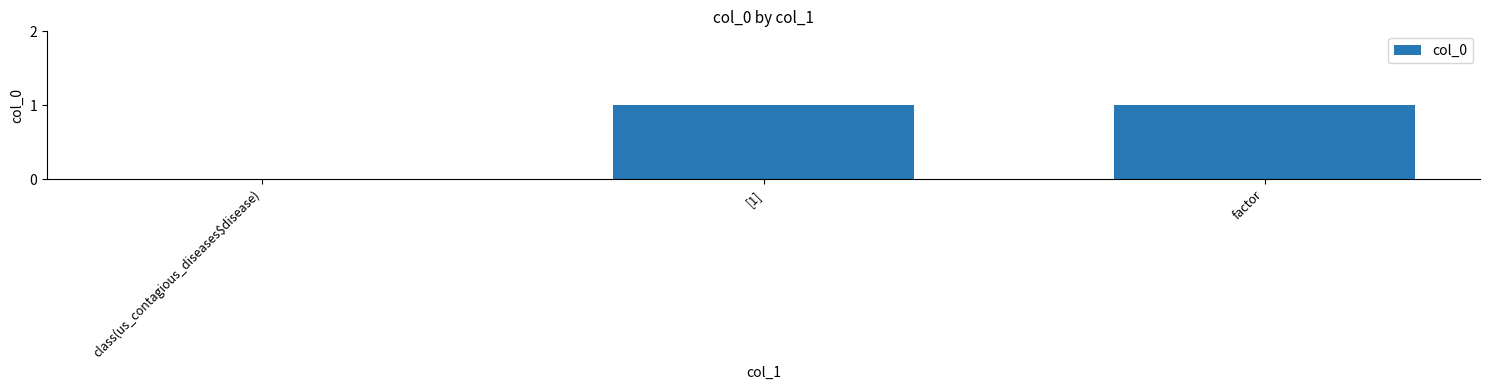

Where is the data nearest to the value 0?

class(us_contagious_diseases$disease)